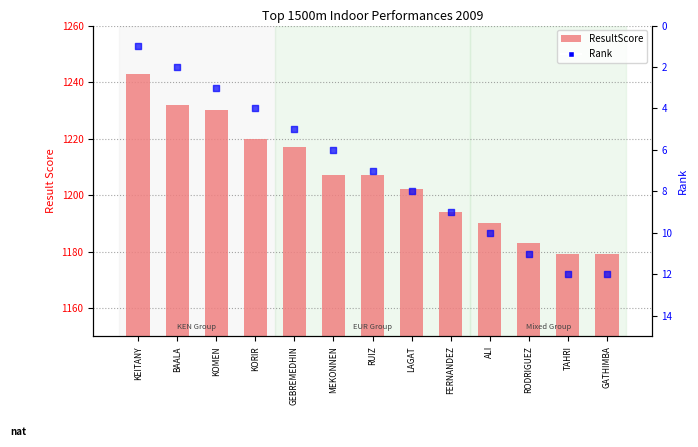

At which category is the sum across all series the highest?

KEITANY